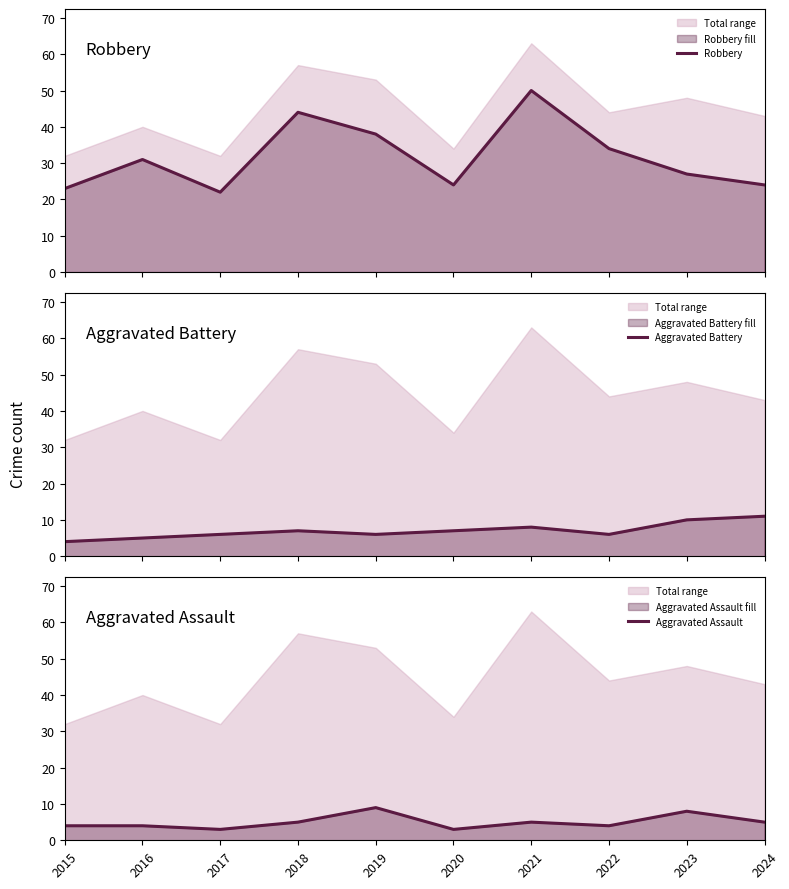

In Aggravated Assault, how many points are higher than both neighbors (excluding endpoints)?

3